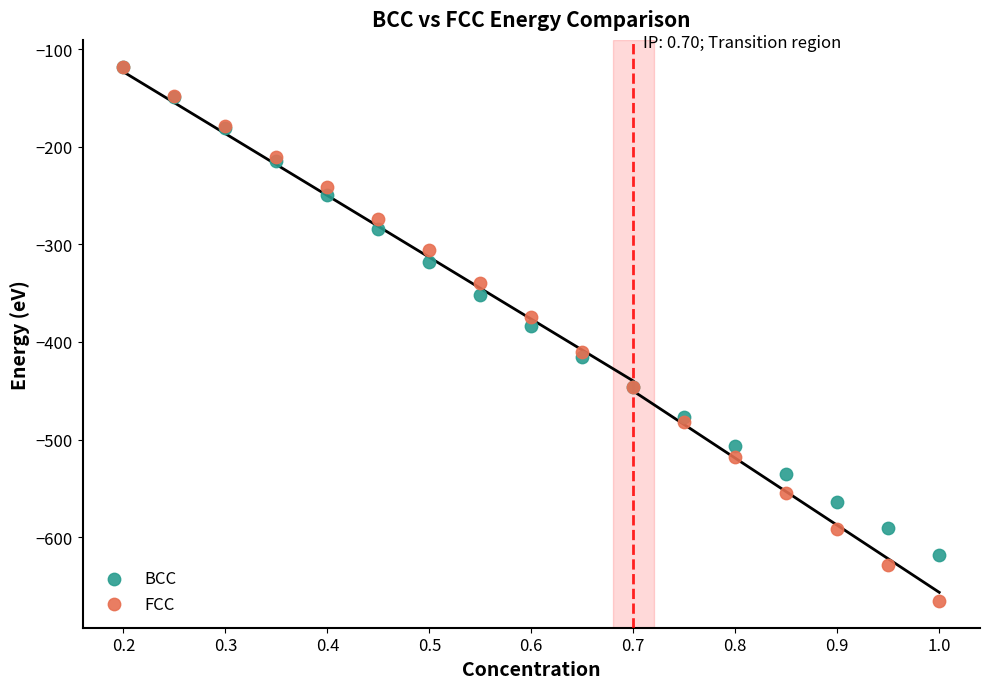

Across all series, what Y value is closest to -391?

-383.8